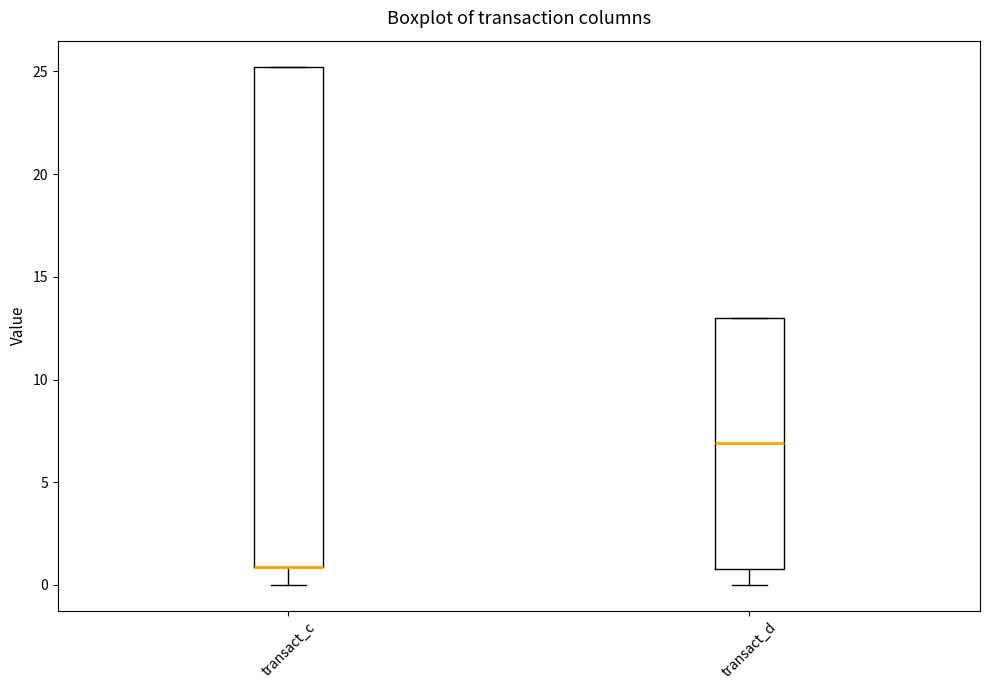

Where is the upper edge of the box for transact_c on the y-axis? The values are not printed on the chart, so give them approximately, as read against the axis.

25